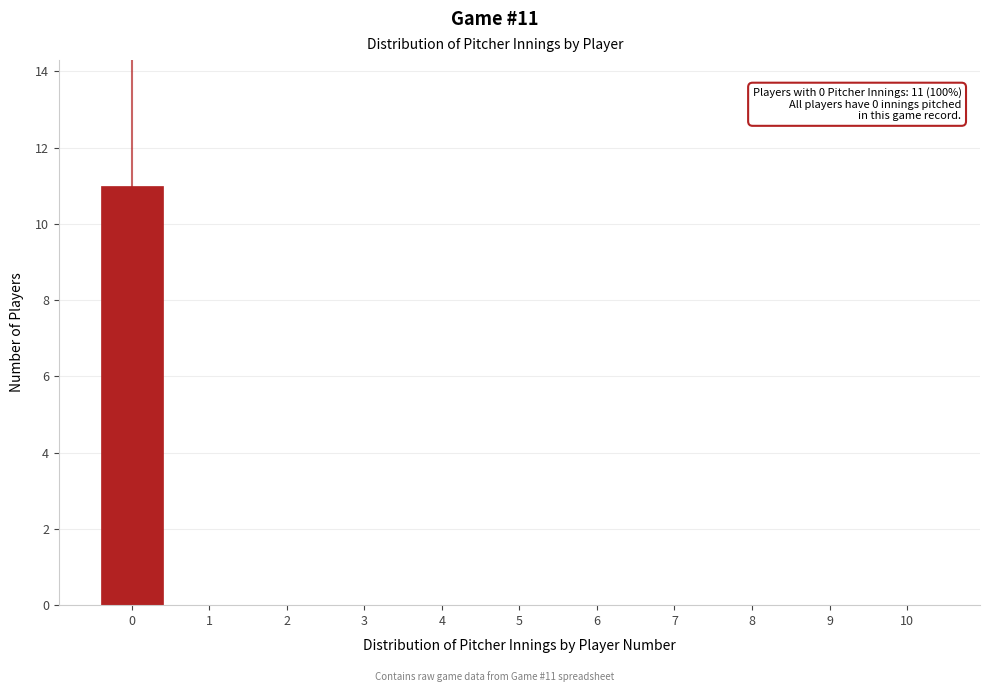

Reading left to right, what are all the values shown in this chart?

0=11	1=0	2=0	3=0	4=0	5=0	6=0	7=0	8=0	9=0	10=0